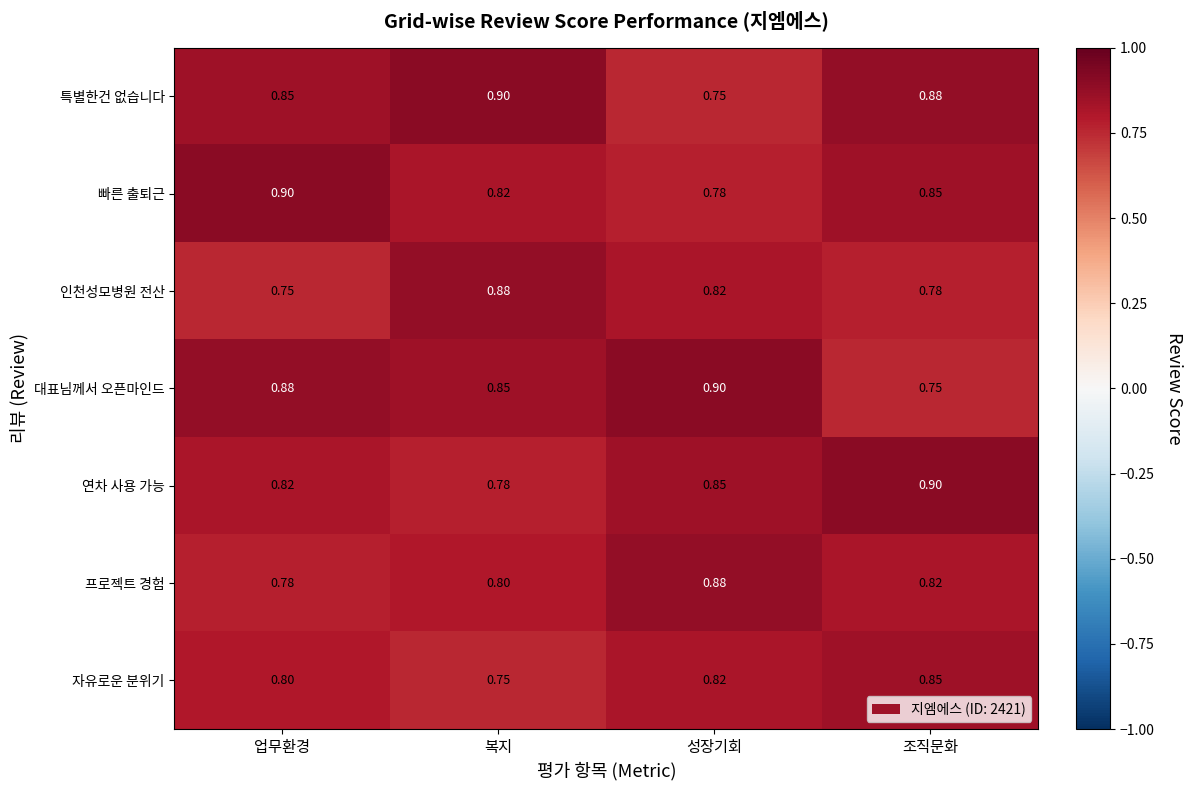

Is the value of 프로젝트 경험 at 업무환경 greater than the value of 특별한건 없습니다 at 성장기회?

Yes